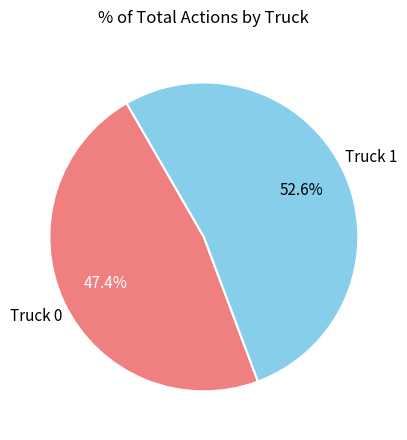

Approximately how many times larger is the value at Truck 1 compared to Truck 0?

1.1